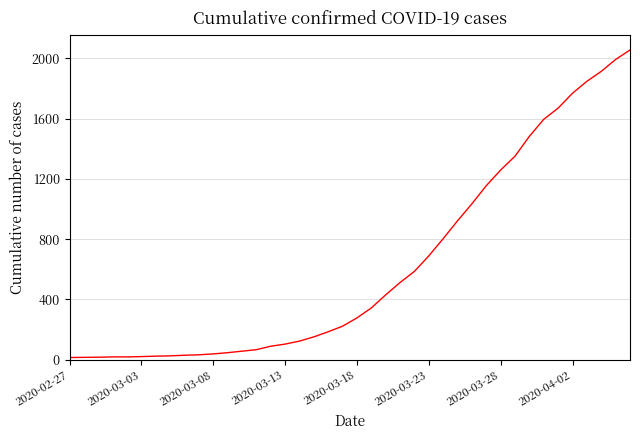

What is the greatest value displayed?

2056